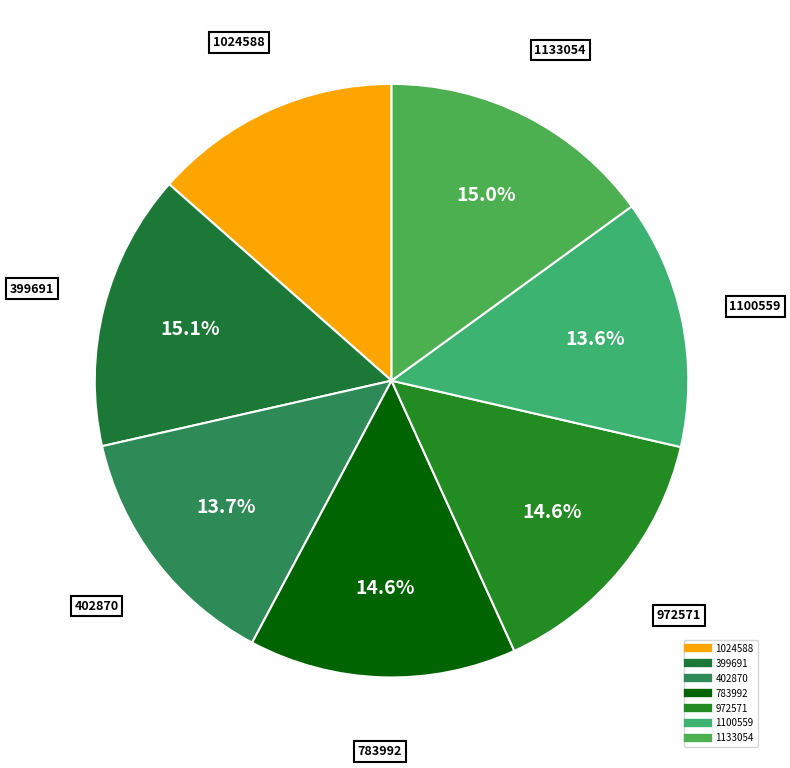

Does any single category account for the majority?

No